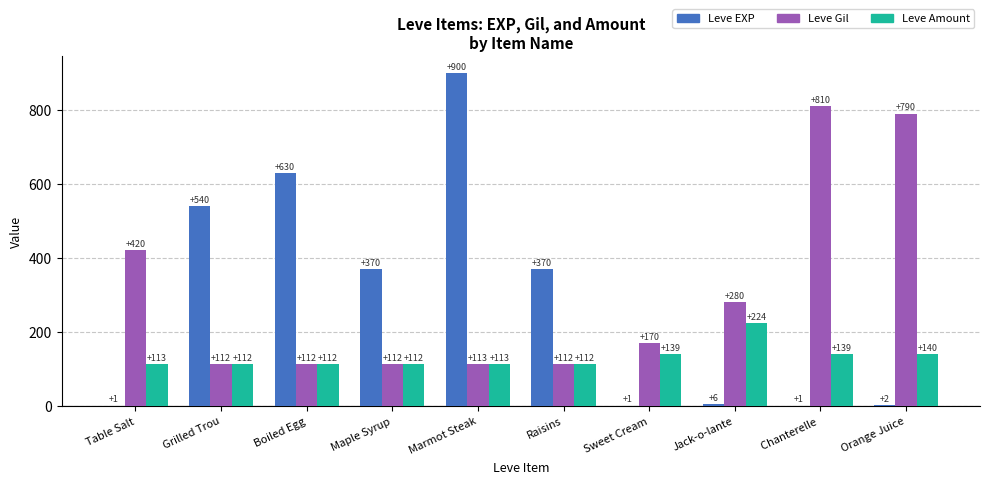

True or false: Leve Amount has a value of 69 at Raisins.

False